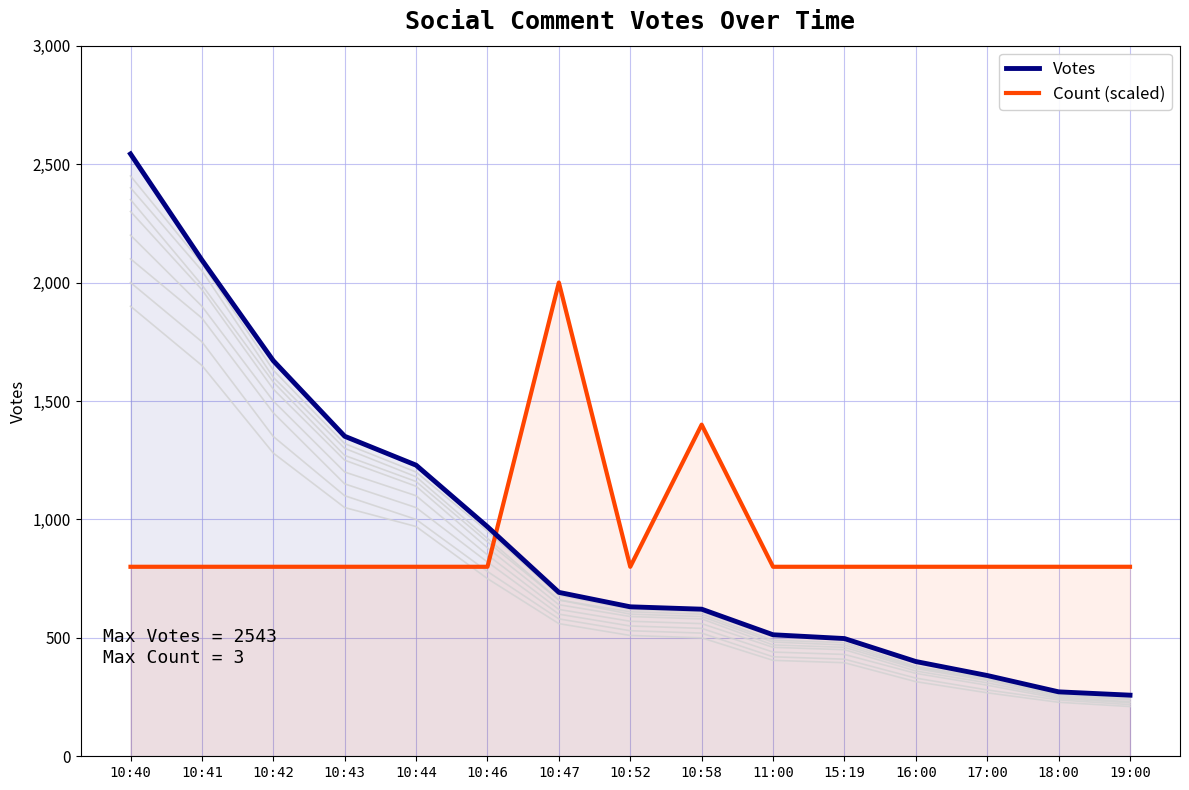

What is the spread (max minus min) of values at 19:00?

542